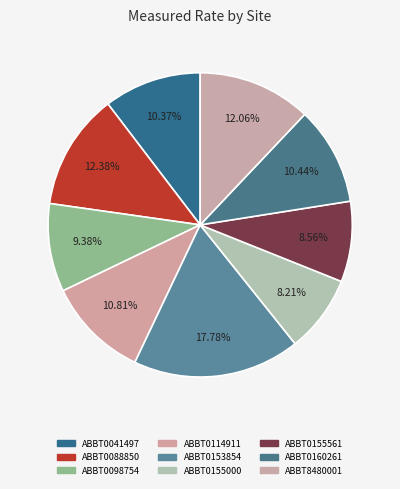

To the nearest percent, what percentage of the pie is ABBT0041497?

10%